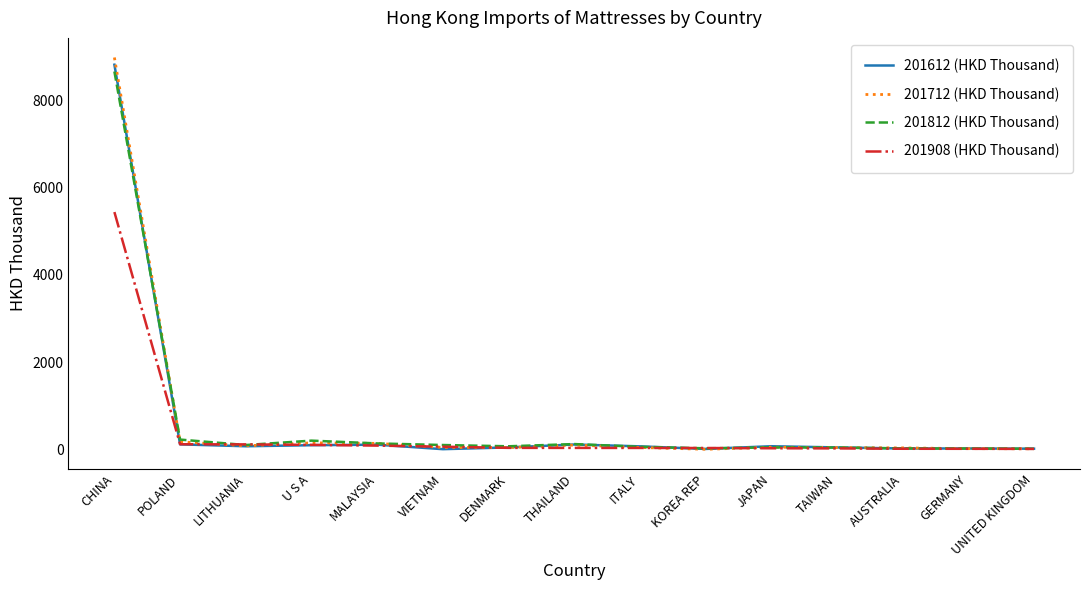

At which category is the sum across all series the highest?

CHINA